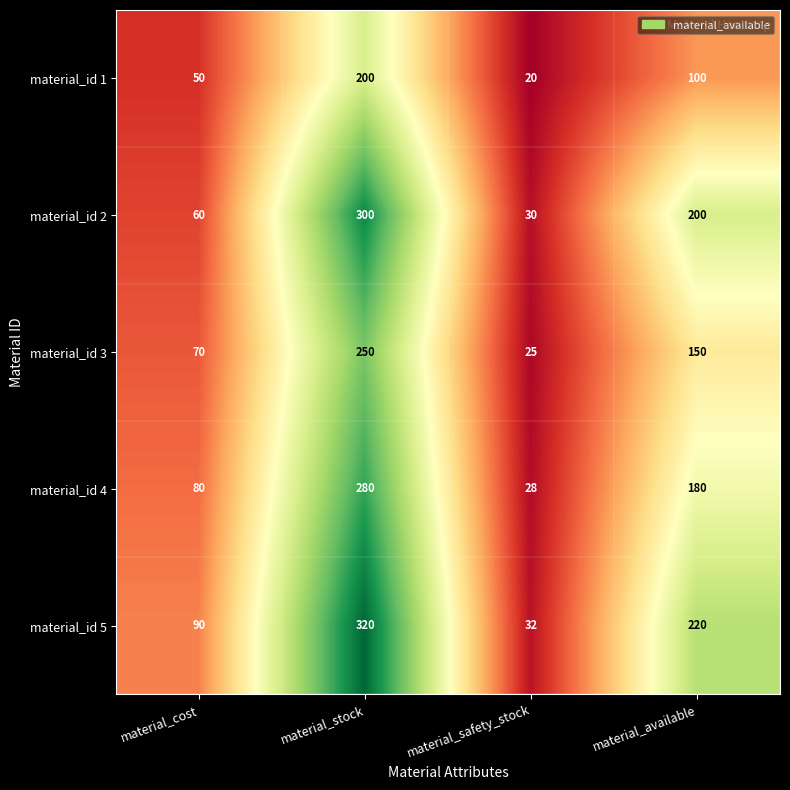

Is it true that material_id 2 equals 60 at material_cost?

True